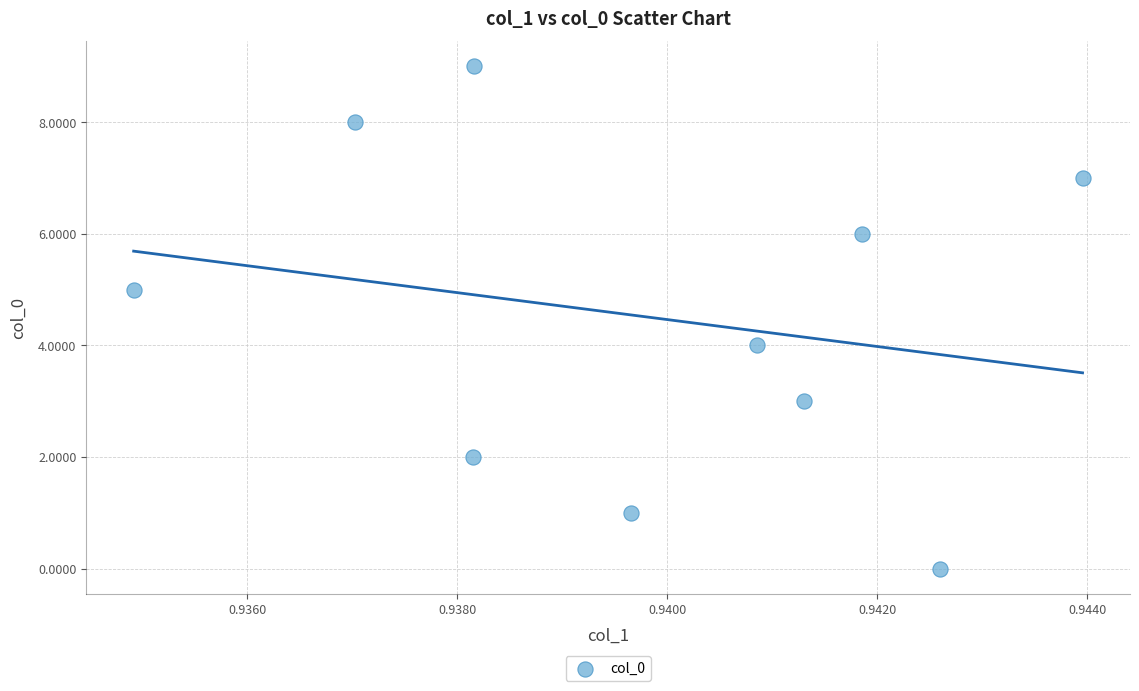

What is the range of Y values (max minus min)?

9